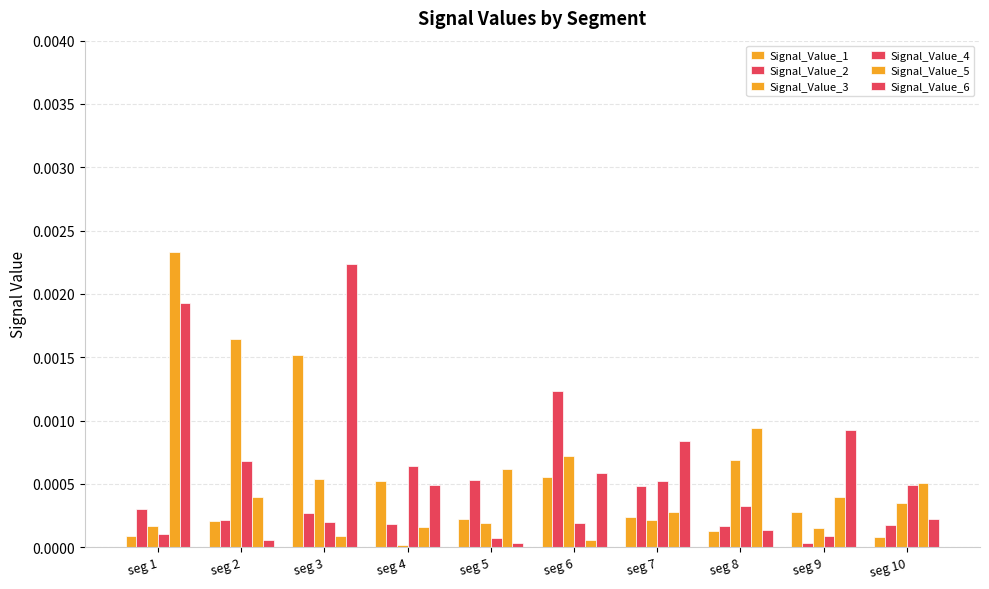

True or false: Signal_Value_4 has a value of 0.0 at seg 2.

False